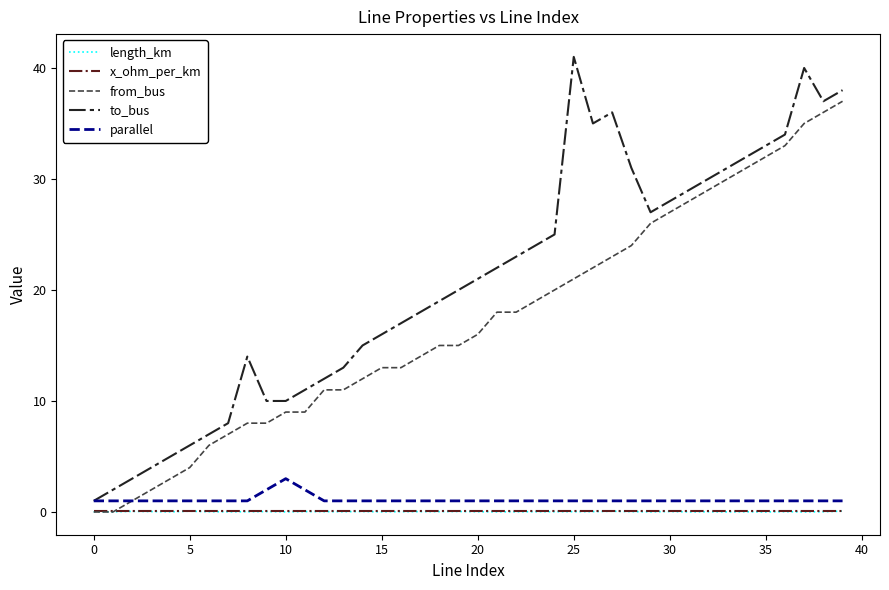

Which series has the largest total across all categories?

to_bus